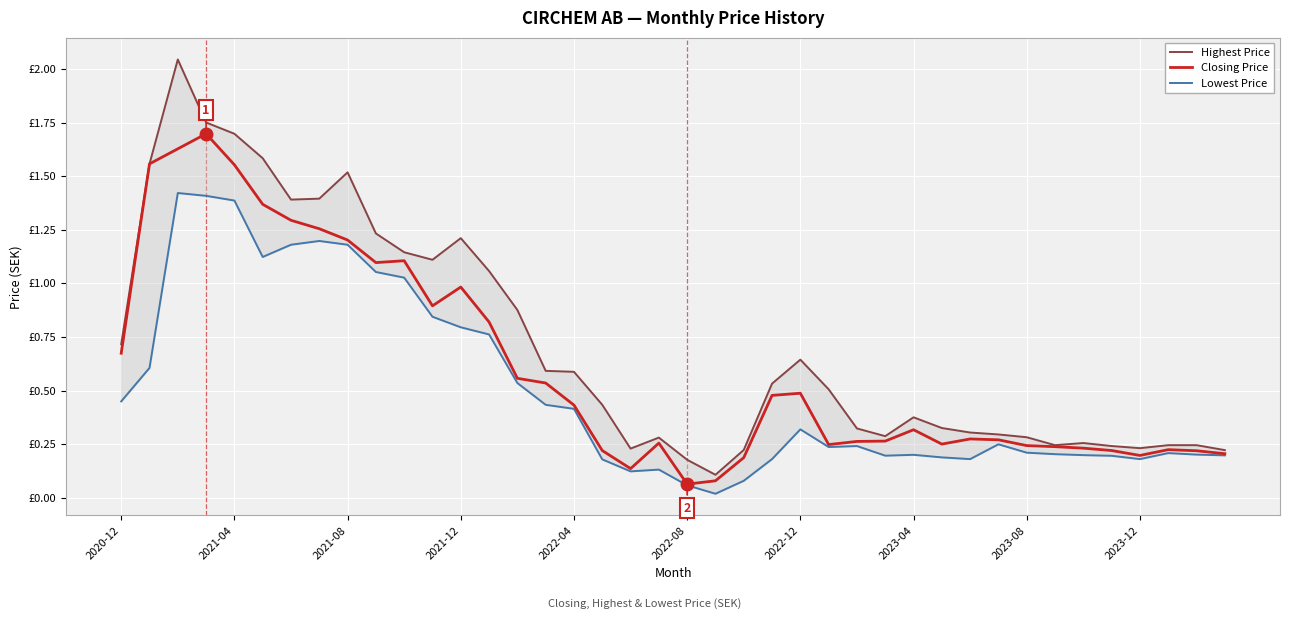

What is the difference between the maximum and minimum values in the Closing Price series?

1.6